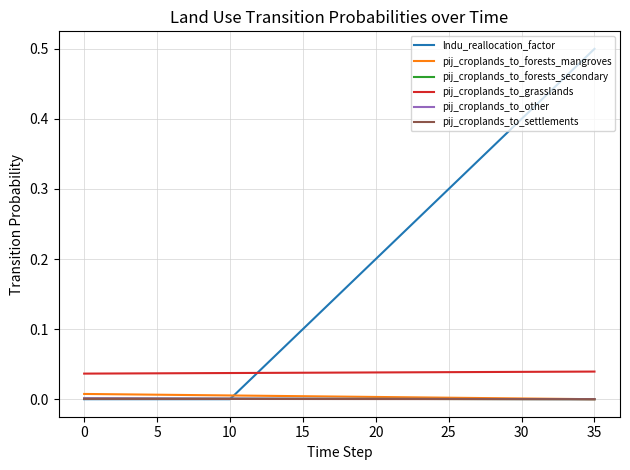

Which series has the largest range (max minus min)?

lndu_reallocation_factor